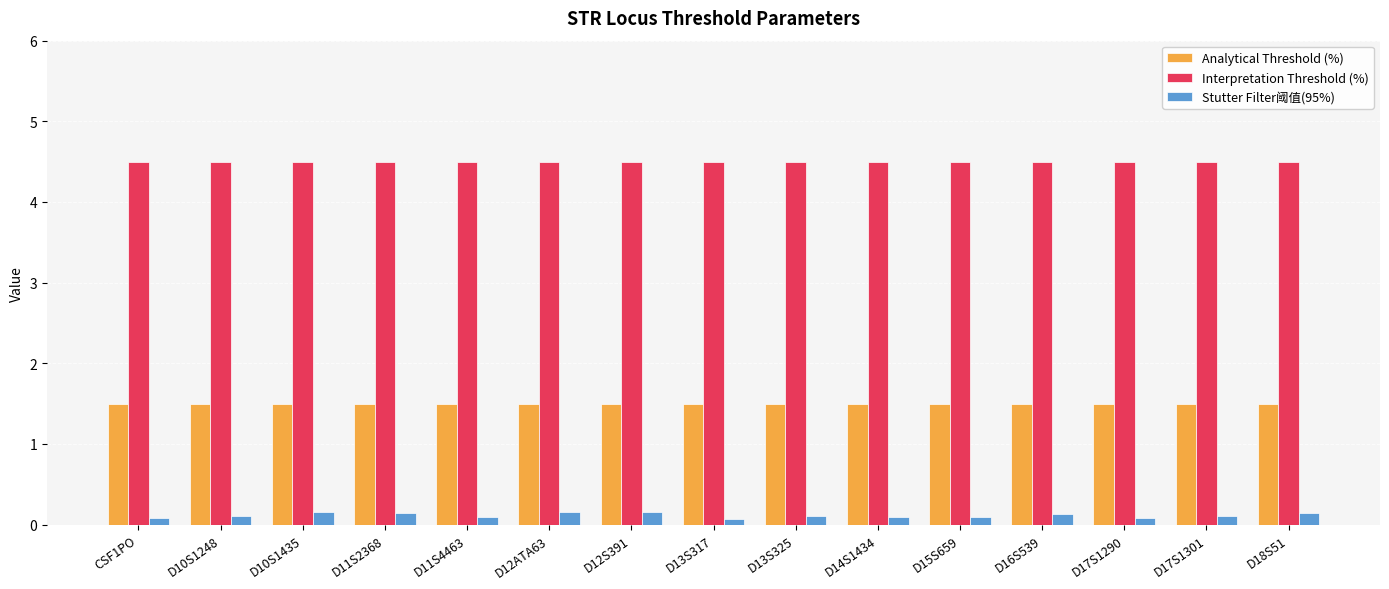

What is the greatest value displayed?

4.5